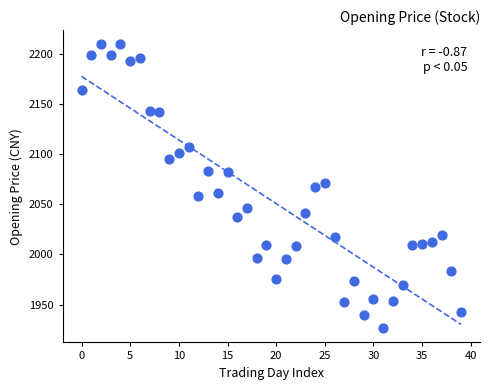

What is the range of Y values (max minus min)?

283.3